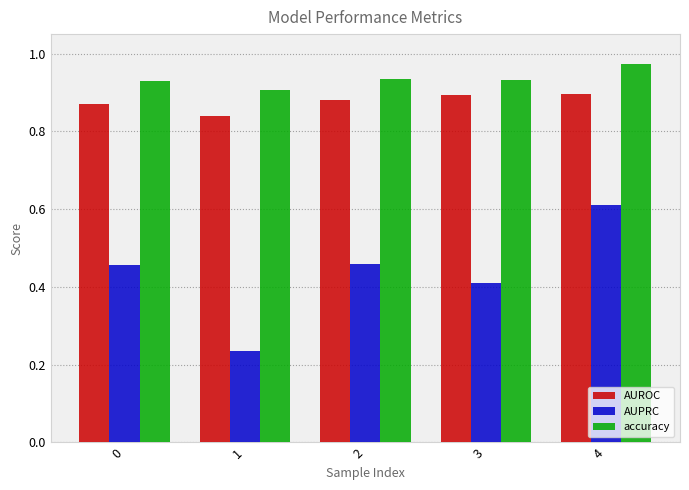

The AUPRC series shows 1.0 at 4. True or false?

False